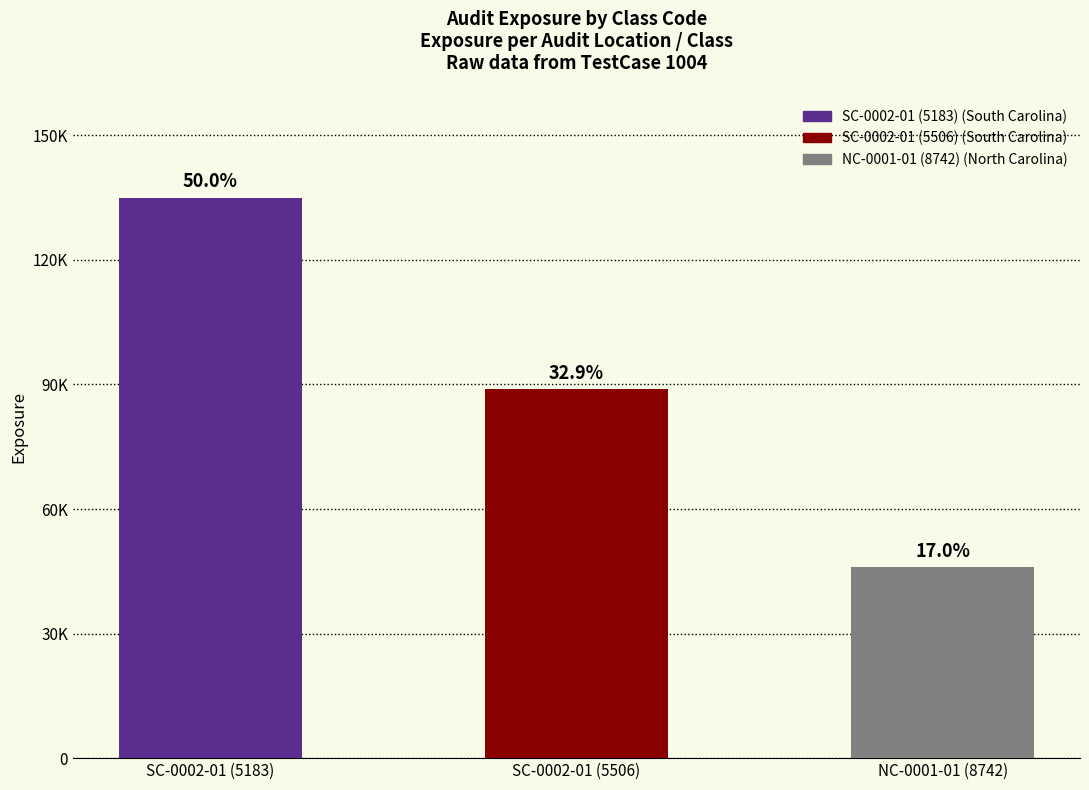

List the labels in order of value, smallest first.

NC-0001-01 (8742), SC-0002-01 (5506), SC-0002-01 (5183)